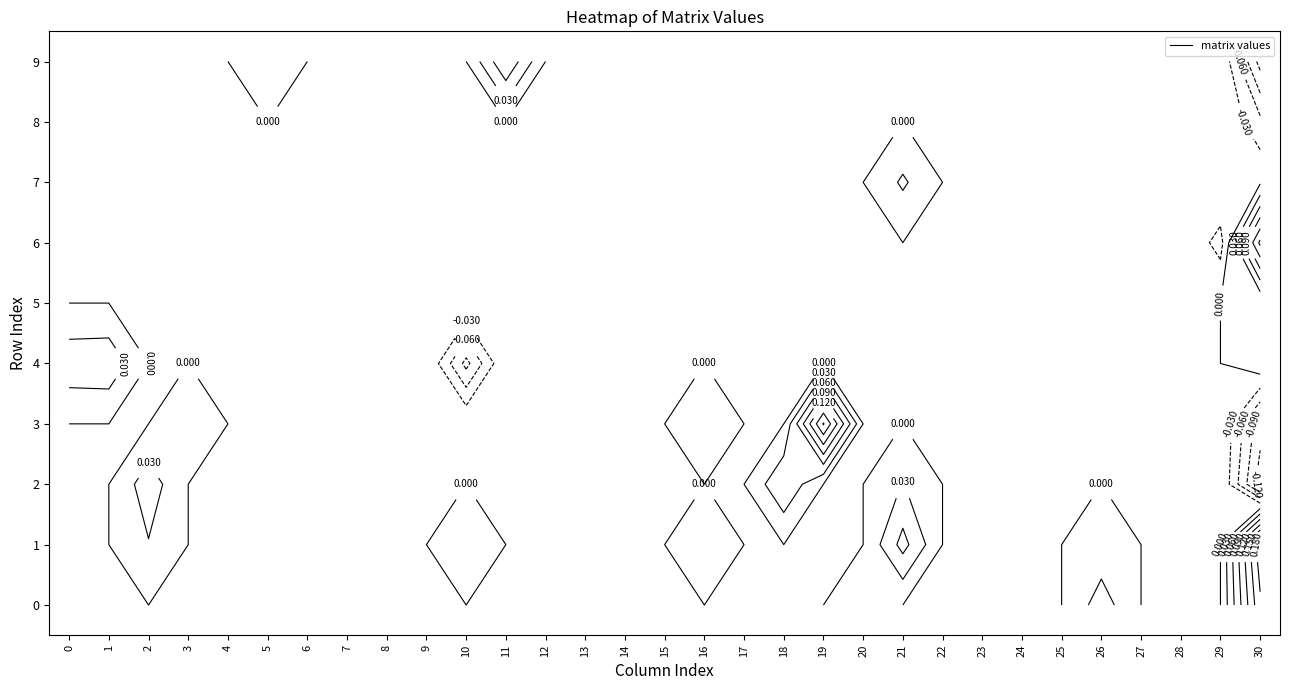

True or false: 6 has a value of 0.0 at 11.

True